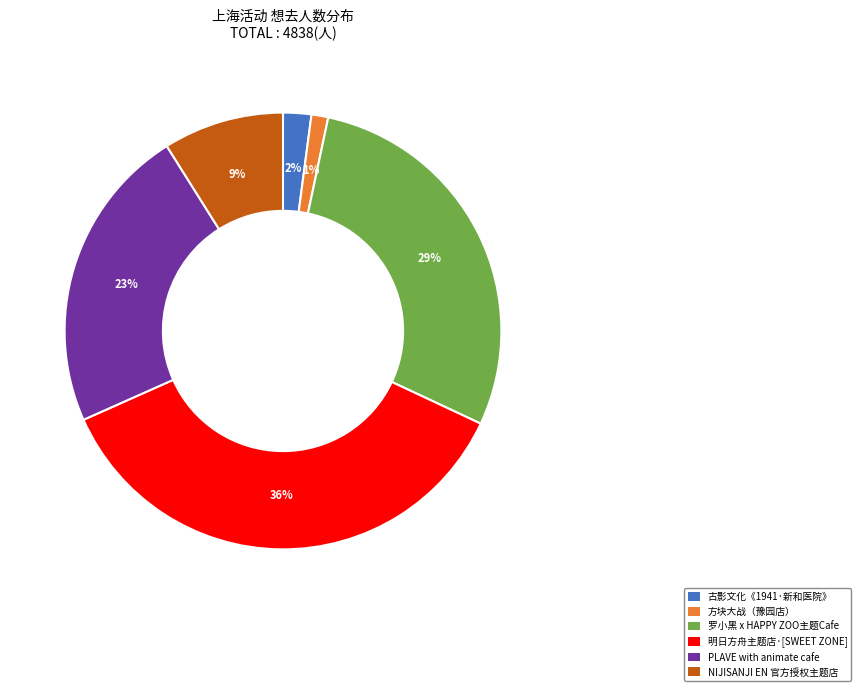

True or false: 罗小黑 x HAPPY ZOO主题Cafe accounts for 22% of the total.

False